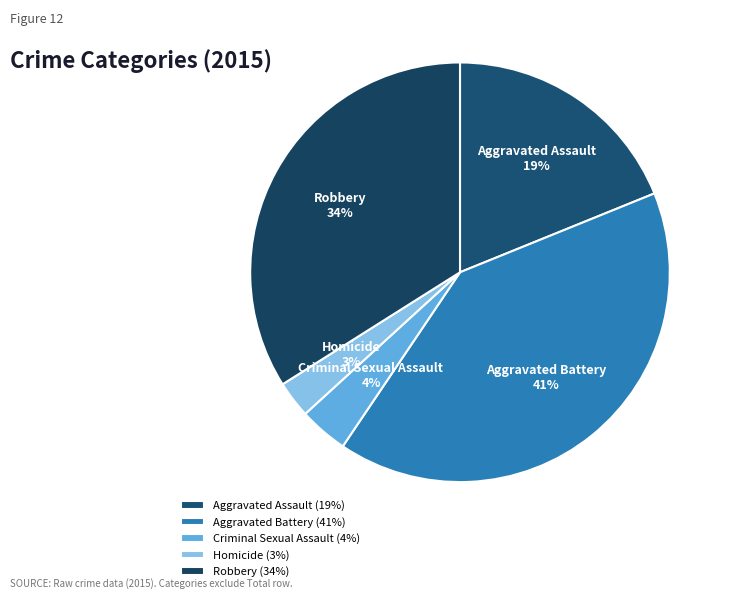

Approximately how many times larger is the value at Homicide compared to Aggravated Battery?

0.1